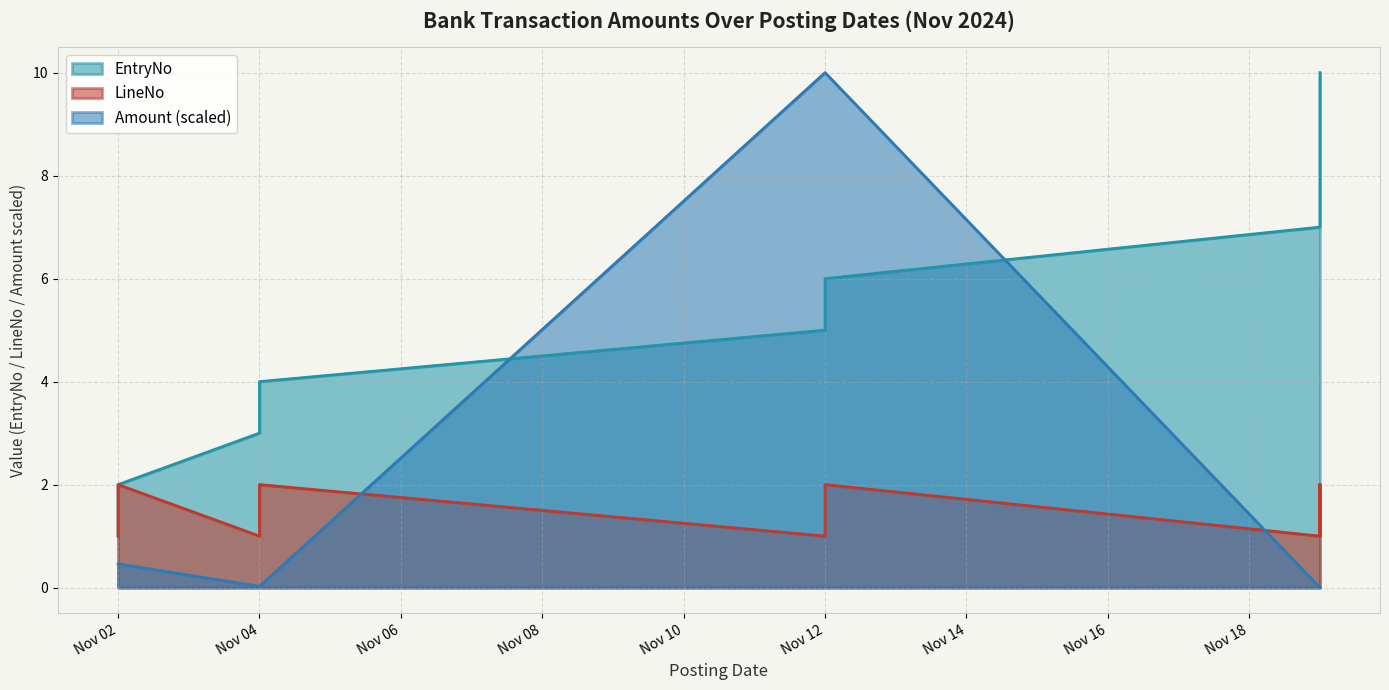

What is the difference between the maximum and second lowest values in the EntryNo series?

8.0